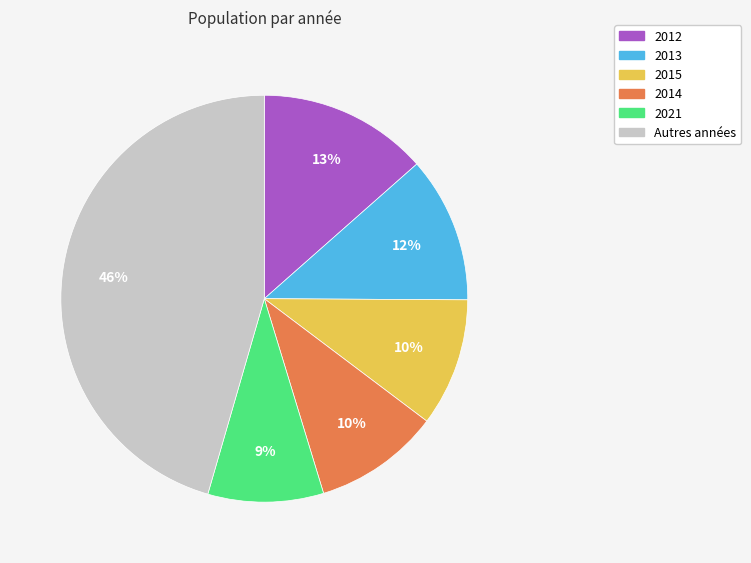

Is there a majority slice in this chart?

No